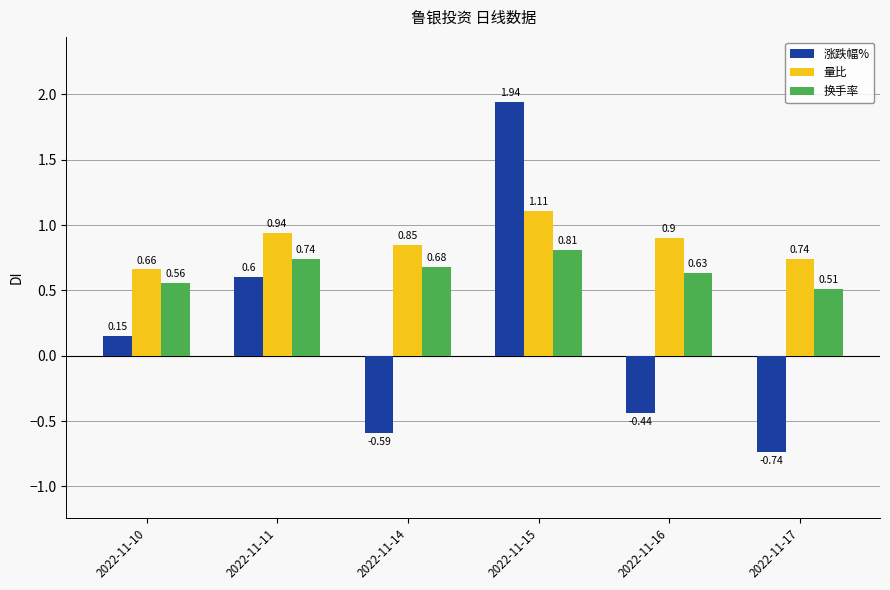

List the series in order of their overall mean, highest first.

量比, 换手率, 涨跌幅%